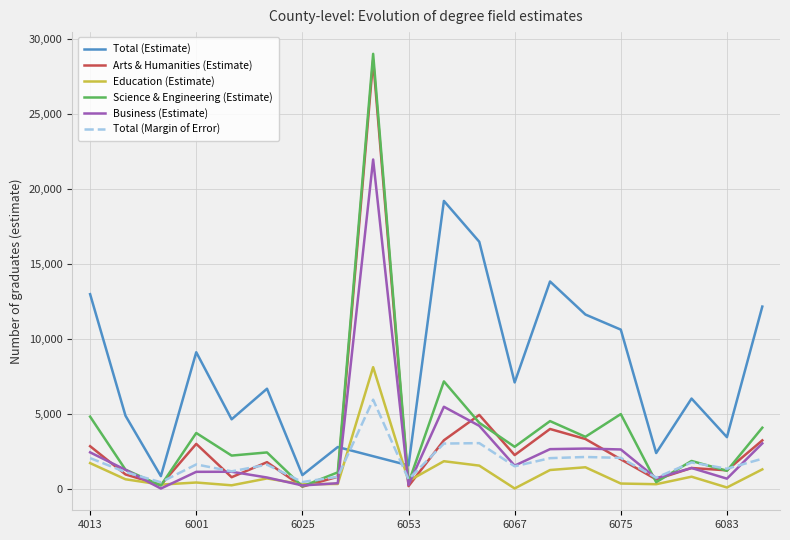

Where is Science & Engineering (Estimate) nearest to the value 14608?

6059